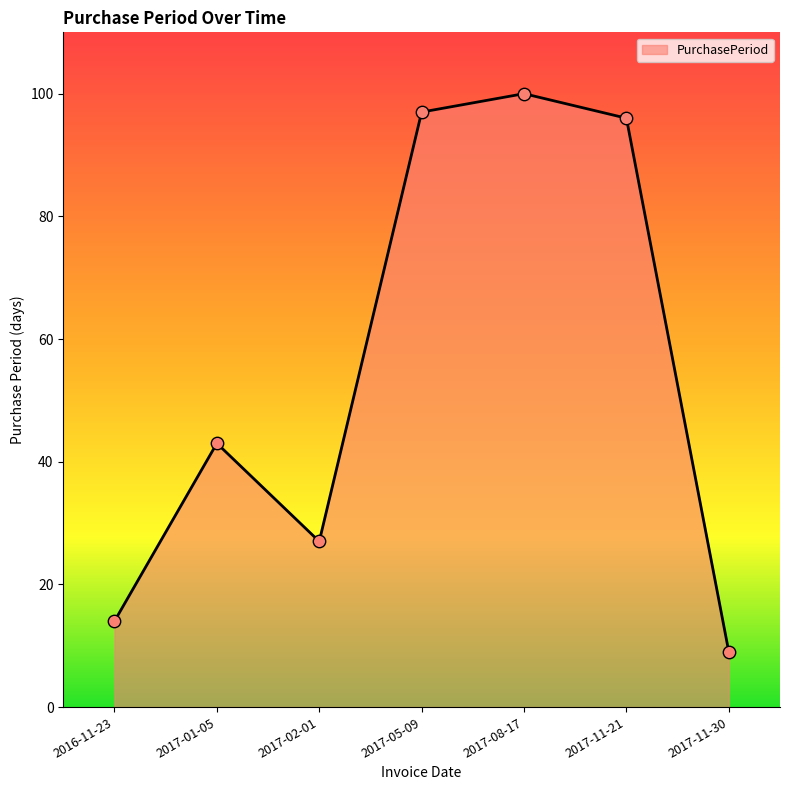

What is the change in value from 2017-02-01 to 2017-11-21?

+69